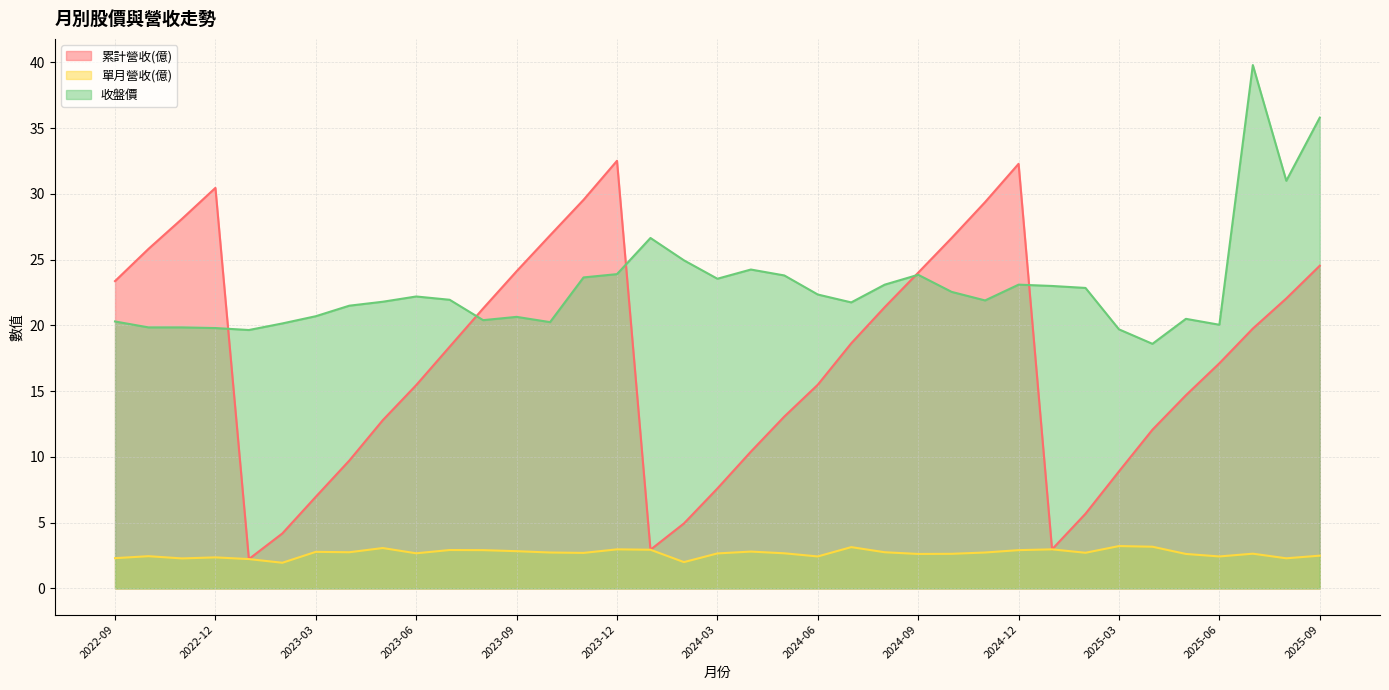

What is the difference between the second highest and second lowest values in the 收盤價 series?

16.1